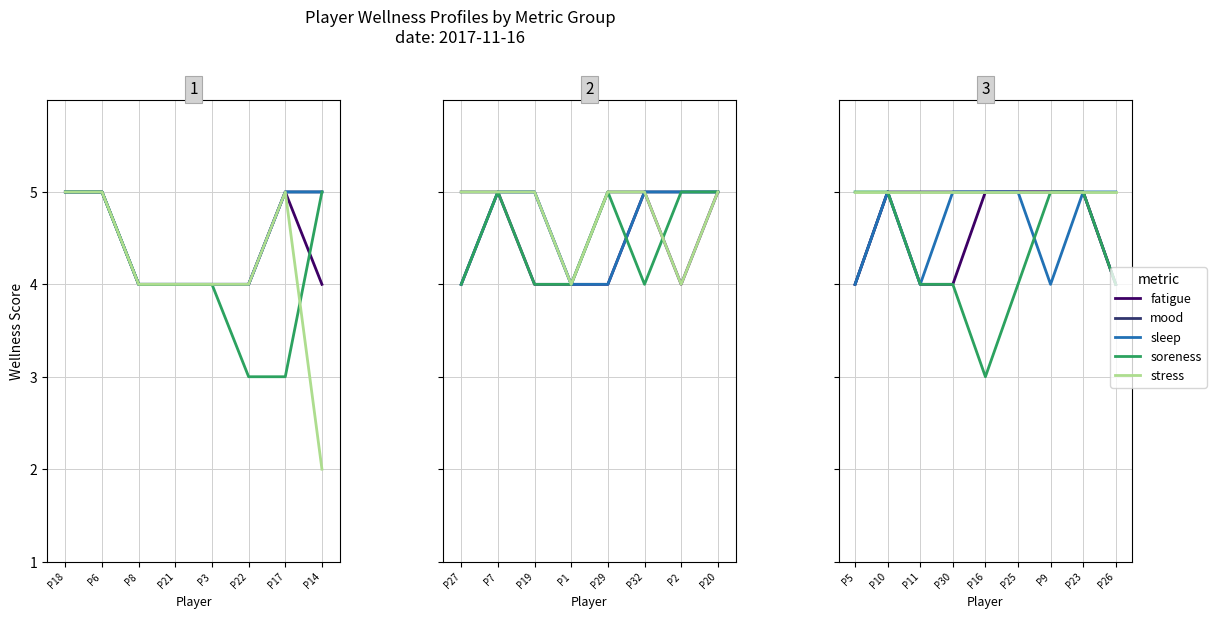

Which series has the widest spread of values?

soreness